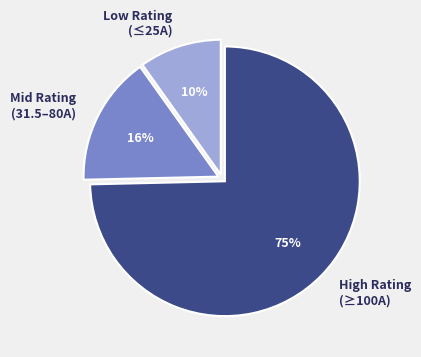

To the nearest percent, what portion does Mid Rating (31.5–80A) represent?

16%